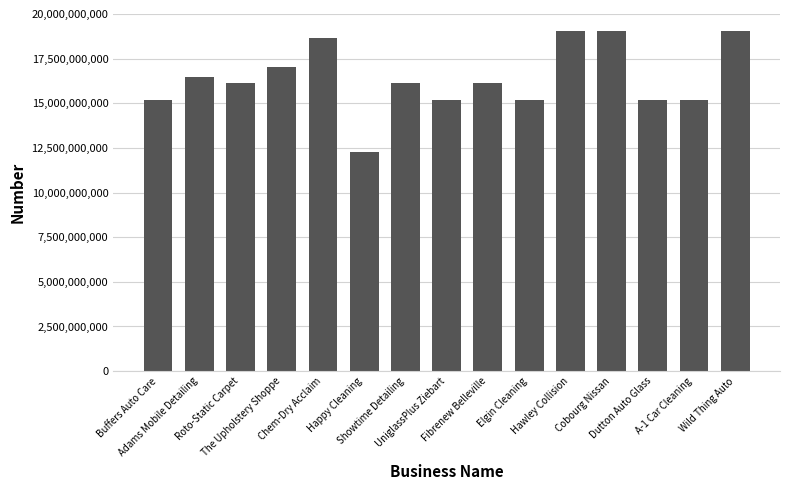

Is it true that the value at Elgin Cleaning is 15199335653?

True